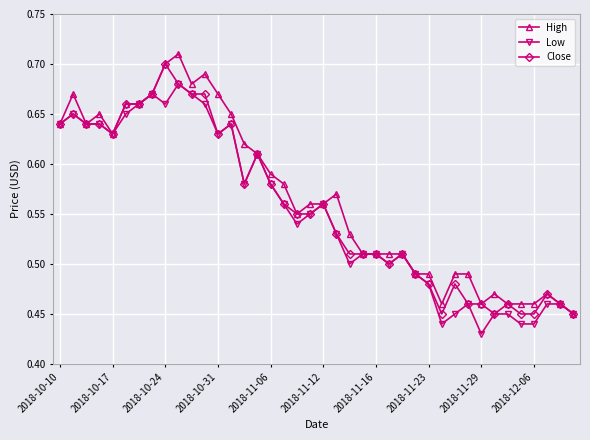

True or false: Low has more than 2 points higher than both neighbors.

True